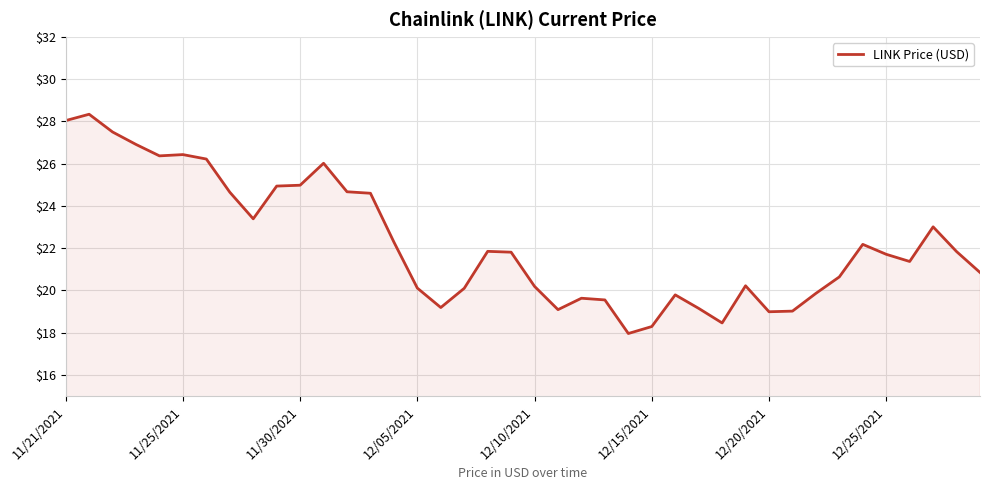

How many lines are shown in the chart?

1